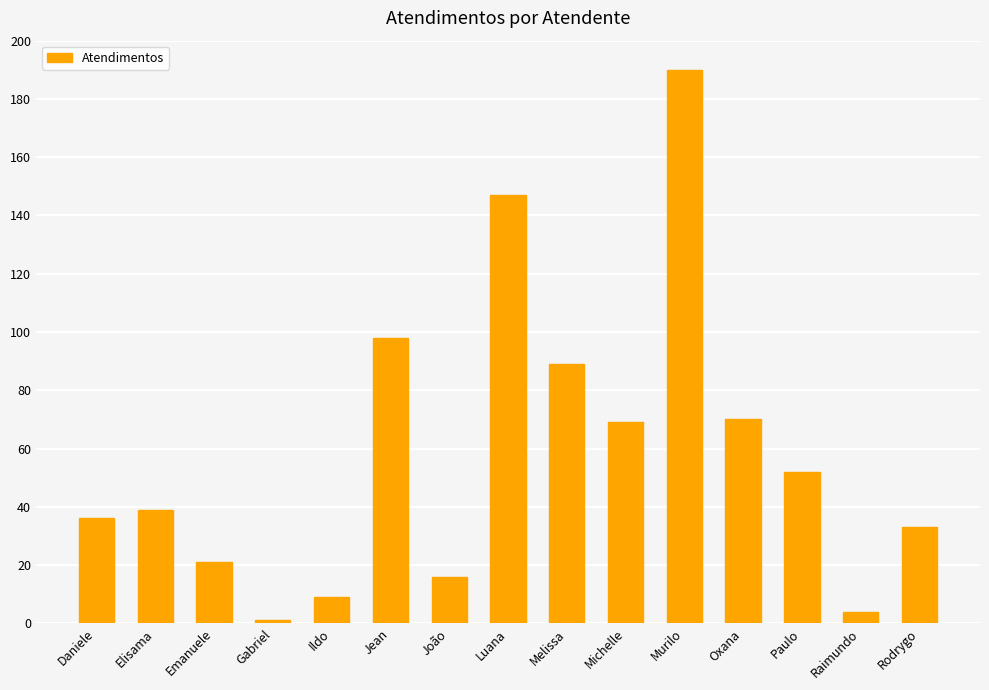

Reading left to right, list all the values displayed in this chart.

Daniele=36	Elisama=39	Emanuele=21	Gabriel=1	Ildo=9	Jean=98	João=16	Luana=147	Melissa=89	Michelle=69	Murilo=190	Oxana=70	Paulo=52	Raimundo=4	Rodrygo=33